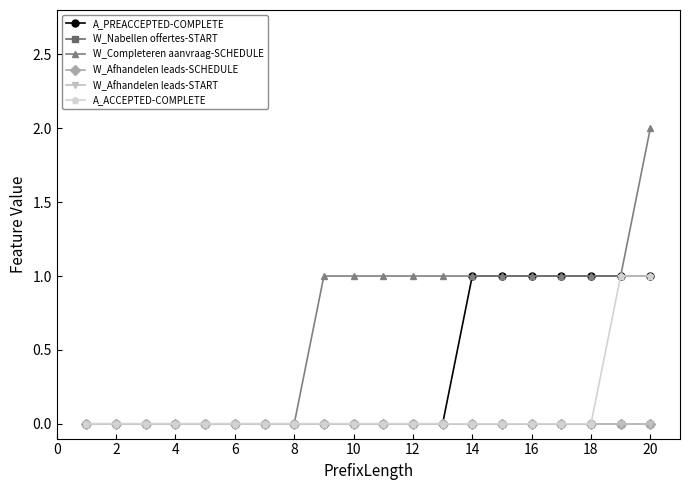

Which series has the largest total across all categories?

W_Completeren aanvraag-SCHEDULE